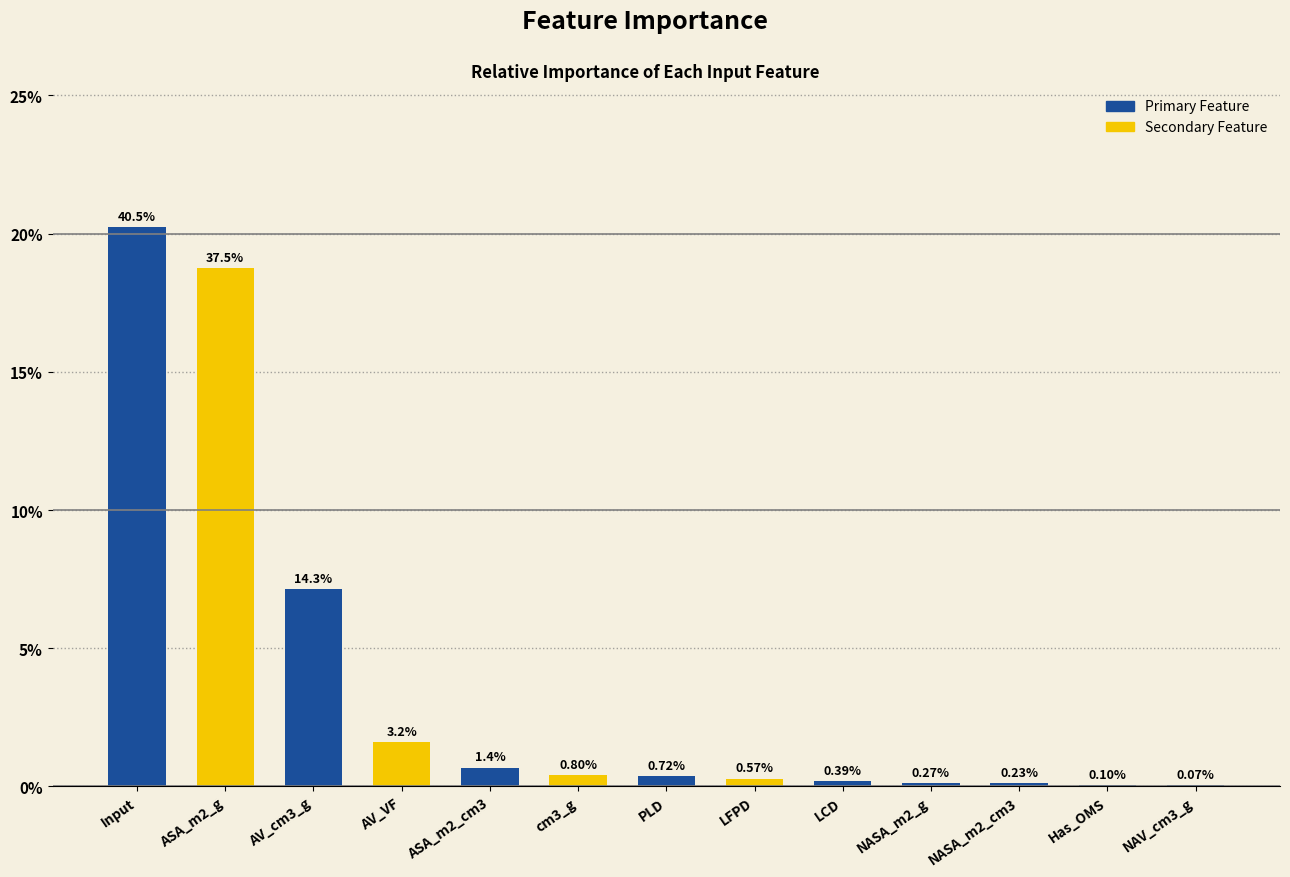

Which category has the lowest value across all series?

NAV_cm3_g